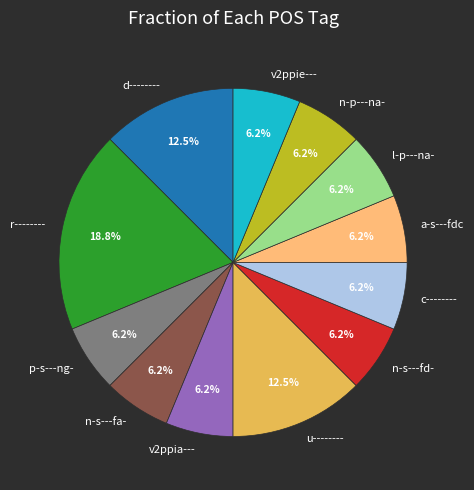

Which category has the biggest portion of the pie?

r--------